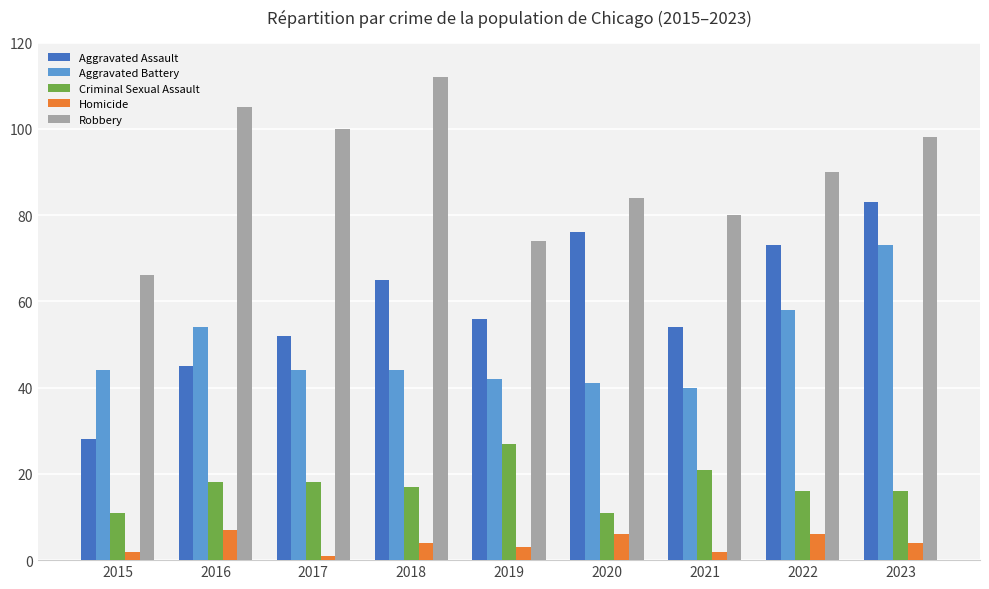

Which series changed the most between 2019 and 2023?

Aggravated Battery